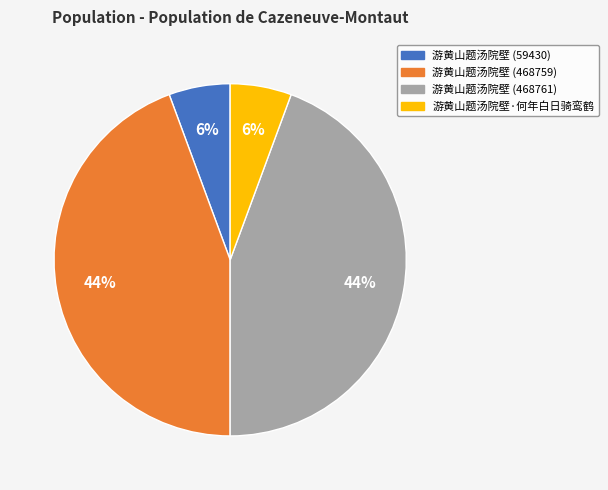

To the nearest percent, what portion does 游黄山题汤院壁 (468759) represent?

44%